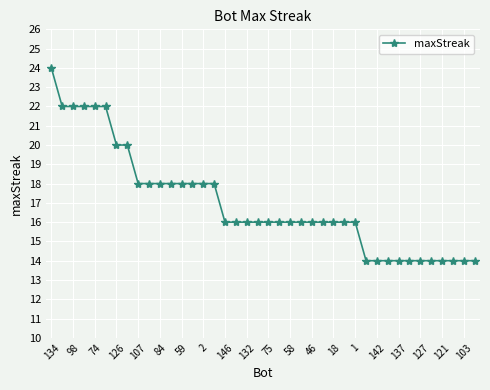

What is the difference between the second highest and second lowest values?

8